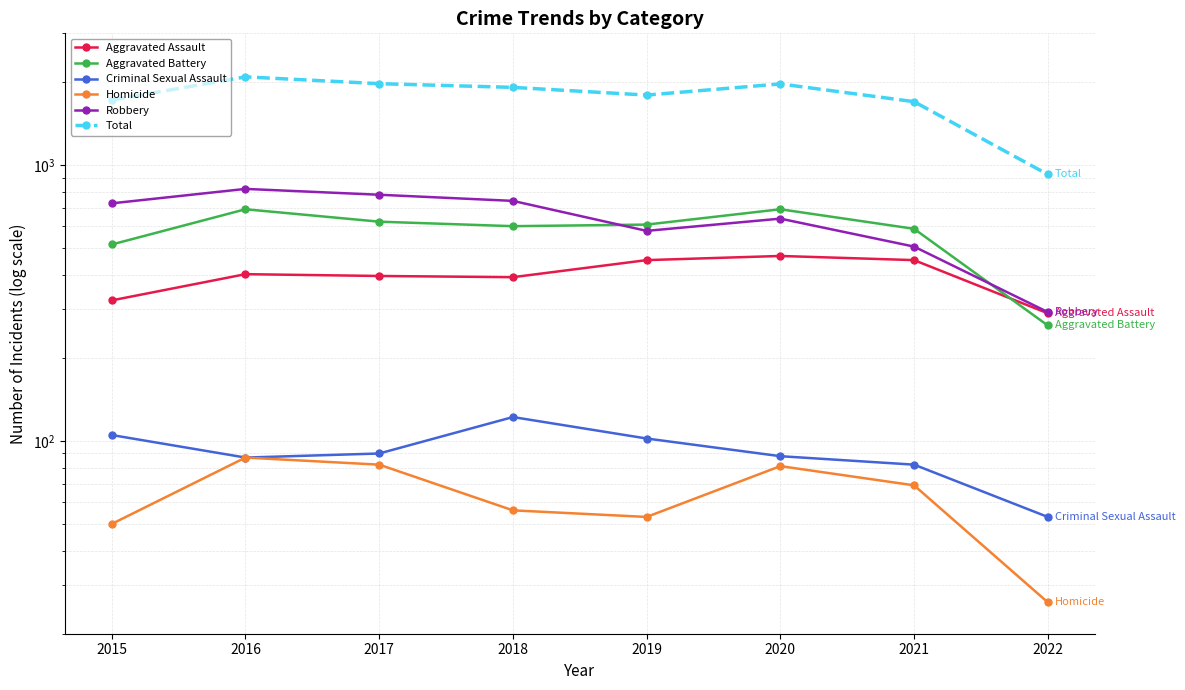

What is the average value of the Robbery series?

635